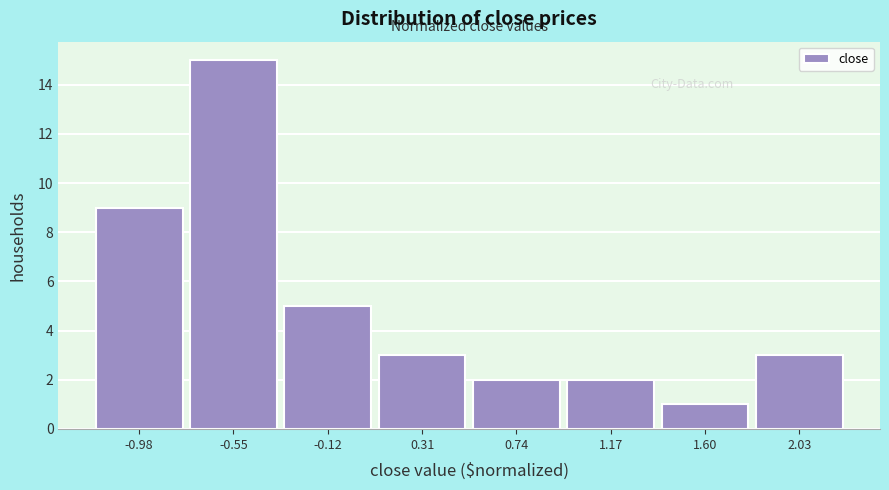

Which range on the x-axis has the tallest bar?

-0.75 to -0.35